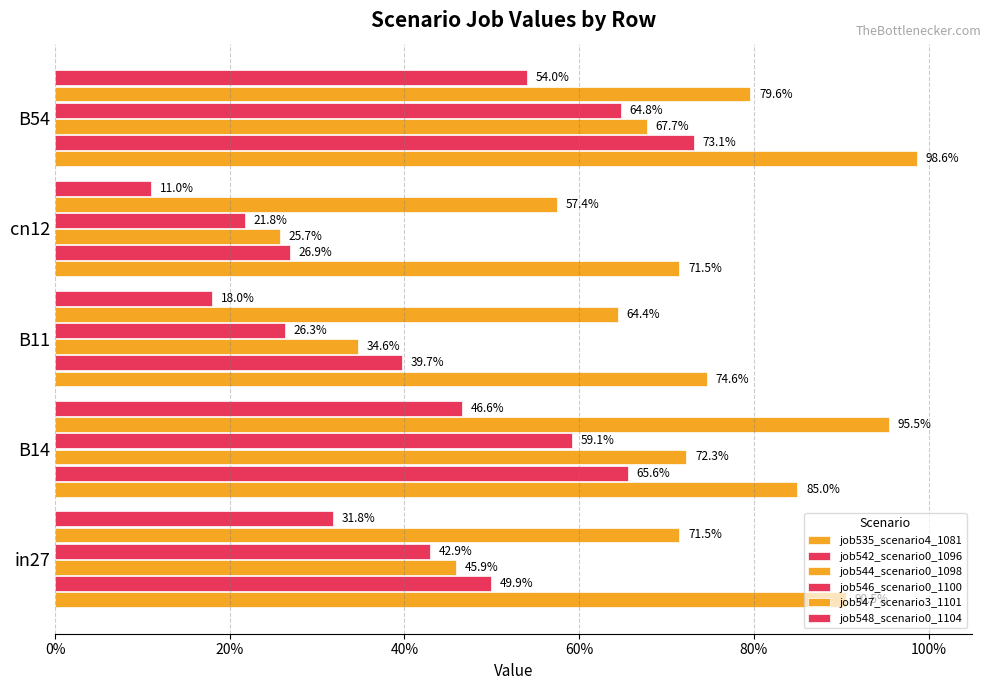

List the series in order of their peak value, highest first.

job535_scenario4_1081, job547_scenario3_1101, job542_scenario0_1096, job544_scenario0_1098, job546_scenario0_1100, job548_scenario0_1104